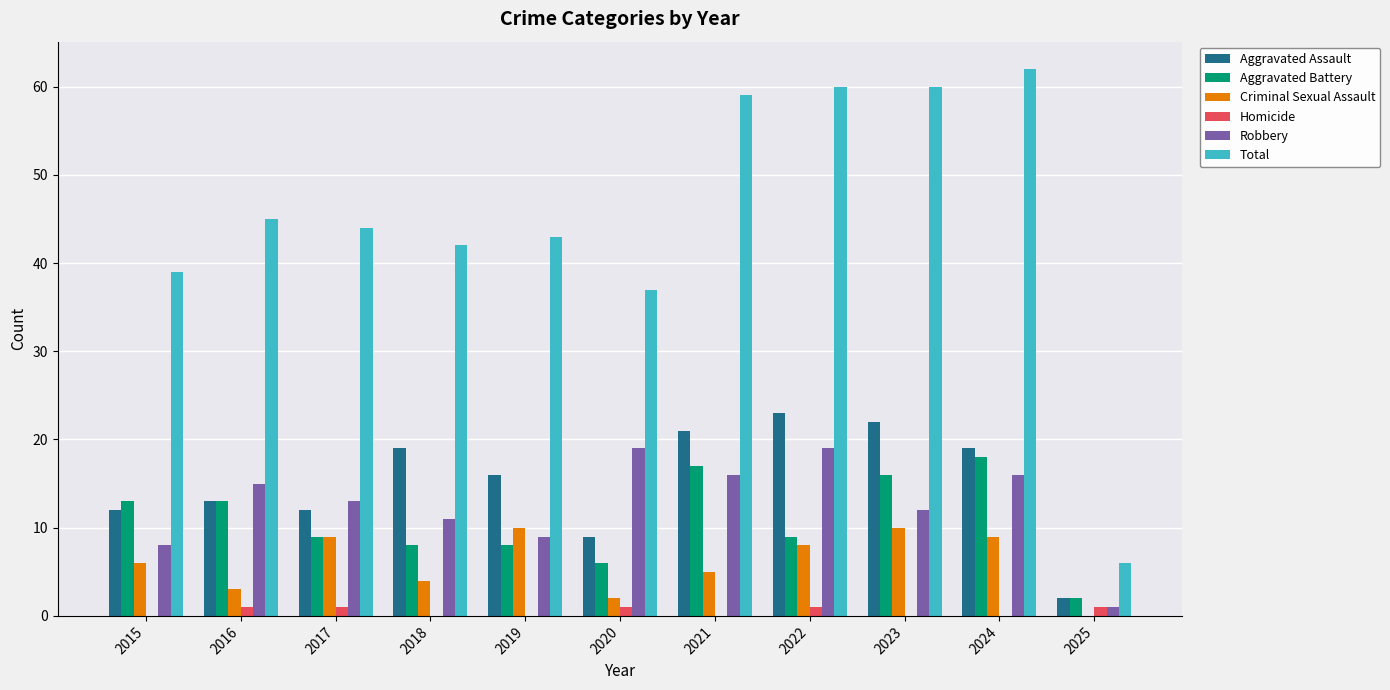

Which series has the largest total across all categories?

Total